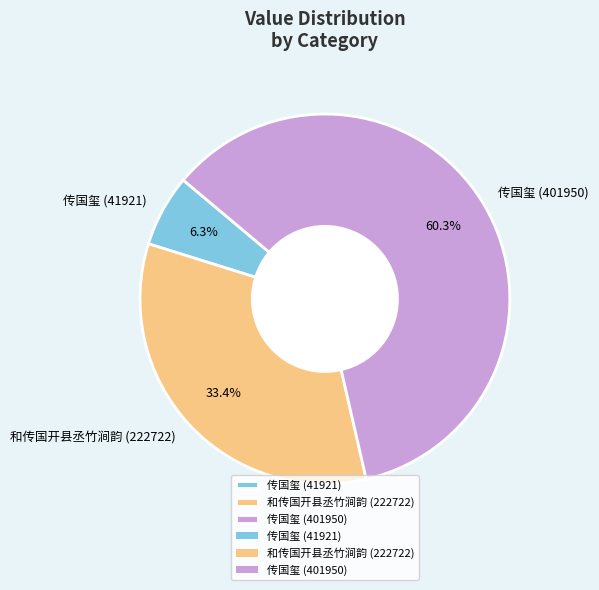

Which slice represents more than half of the pie?

传国玺 (401950)